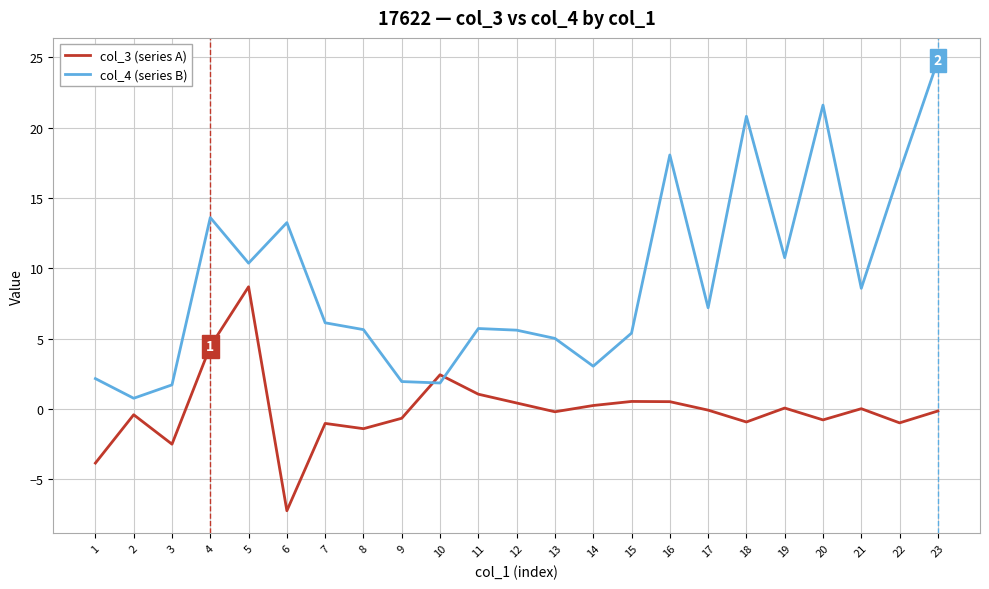

Does the chart display data point markers on the line(s)?

No